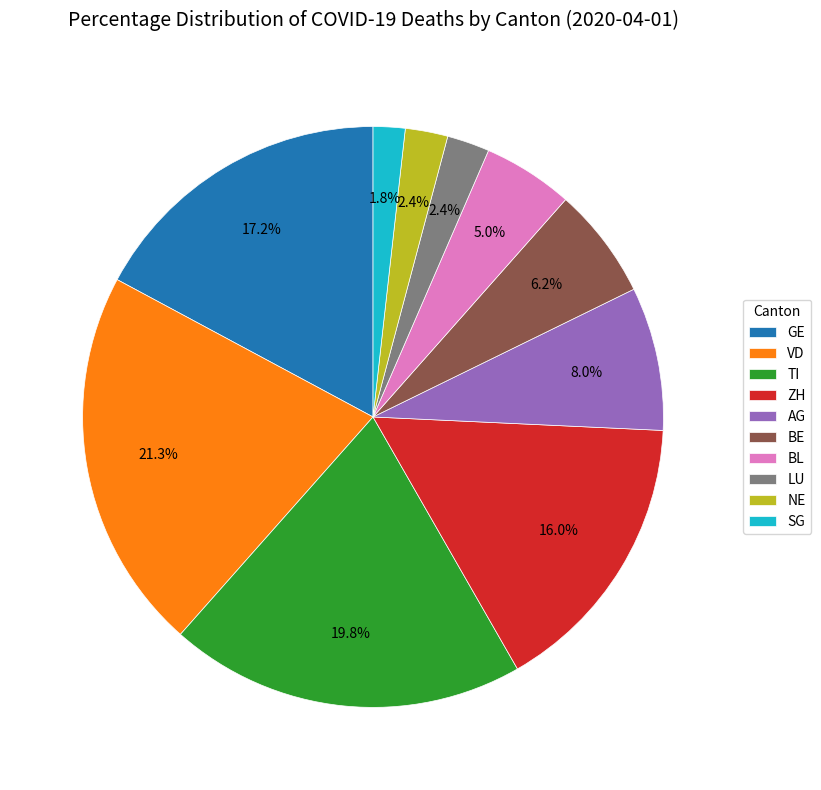

Does ZH account for over 50% of the chart?

No